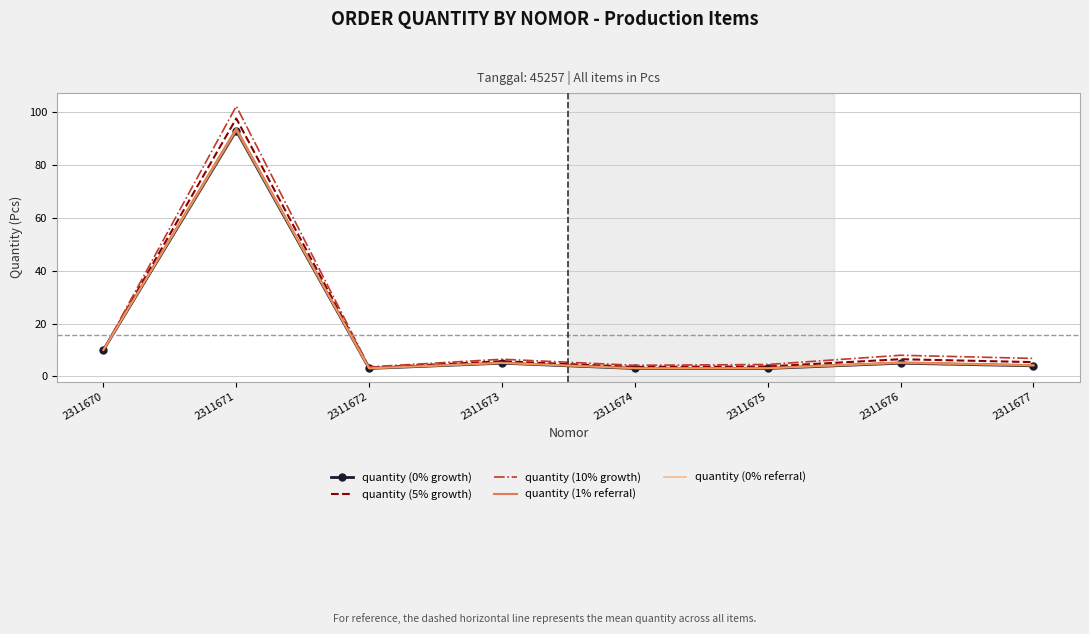

Is the value of quantity (1% referral) at 2311672 greater than the value of quantity (10% growth) at 2311672?

No